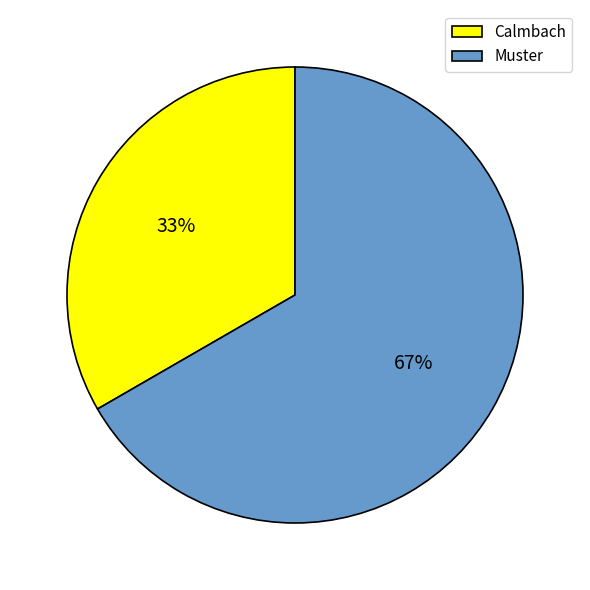

Is the sum of Muster and Calmbach greater than half?

Yes